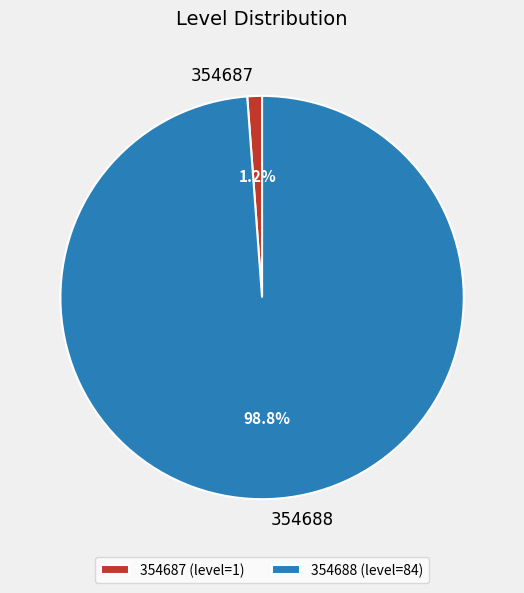

Does 354688 represent more than half of the total?

Yes